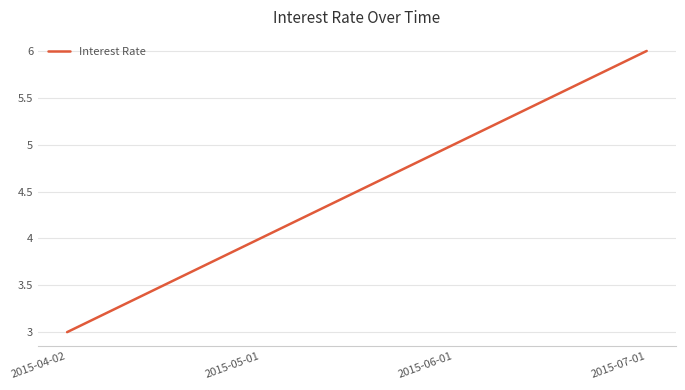

What is the change in value from 2015-04-02 to 2015-07-01?

+3